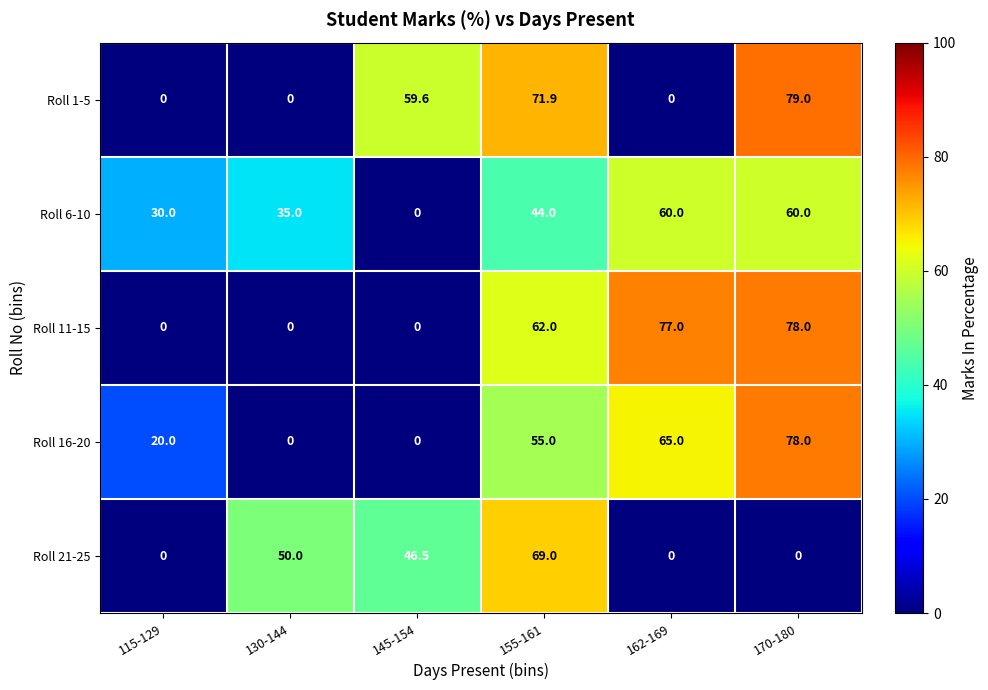

Which series changed the most between 130-144 and 170-180?

Roll 1-5